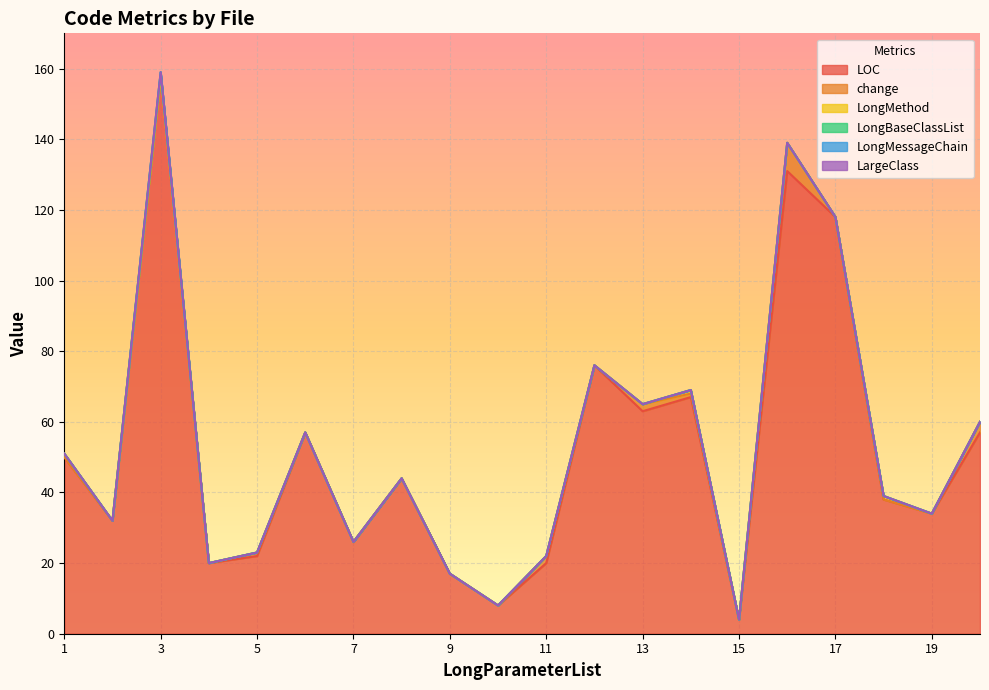

What is the average value of the change series?

1